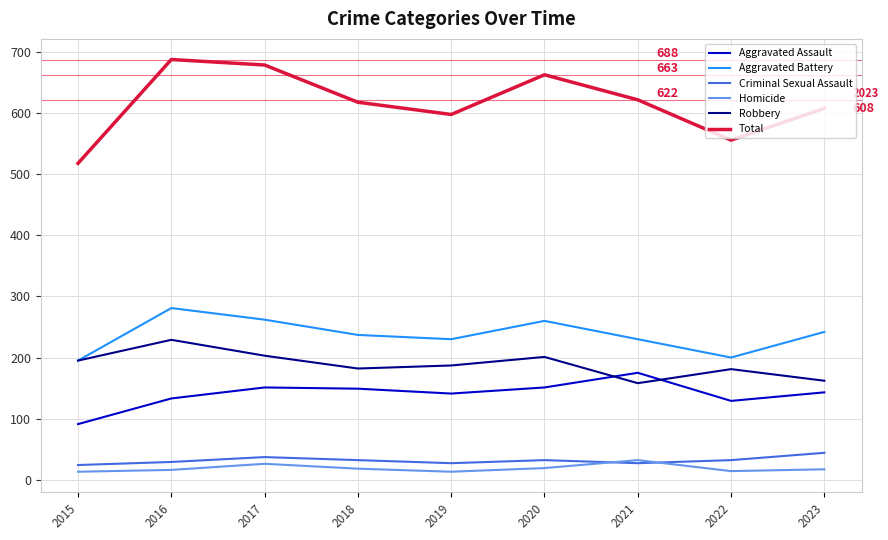

Rank the series at 2019 from lowest to highest value.

Homicide, Criminal Sexual Assault, Aggravated Assault, Robbery, Aggravated Battery, Total